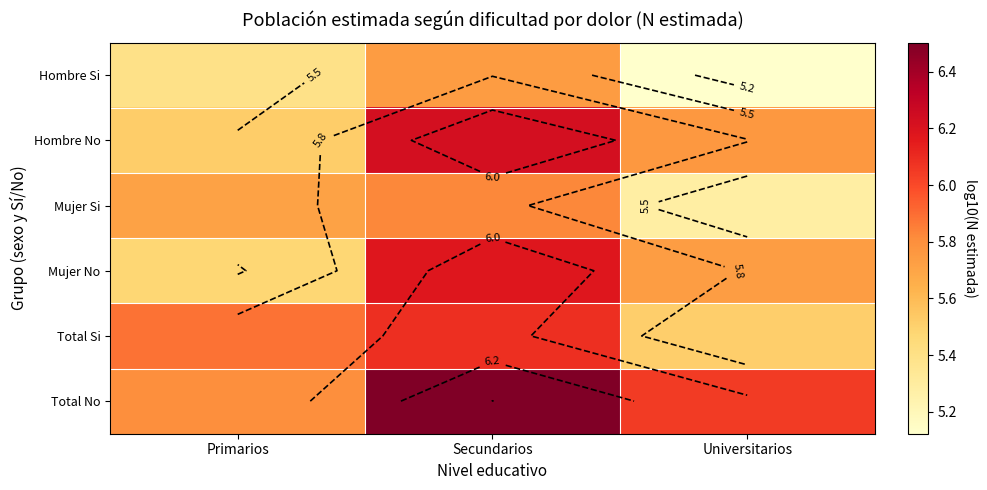

How many distinct data groups are displayed?

6